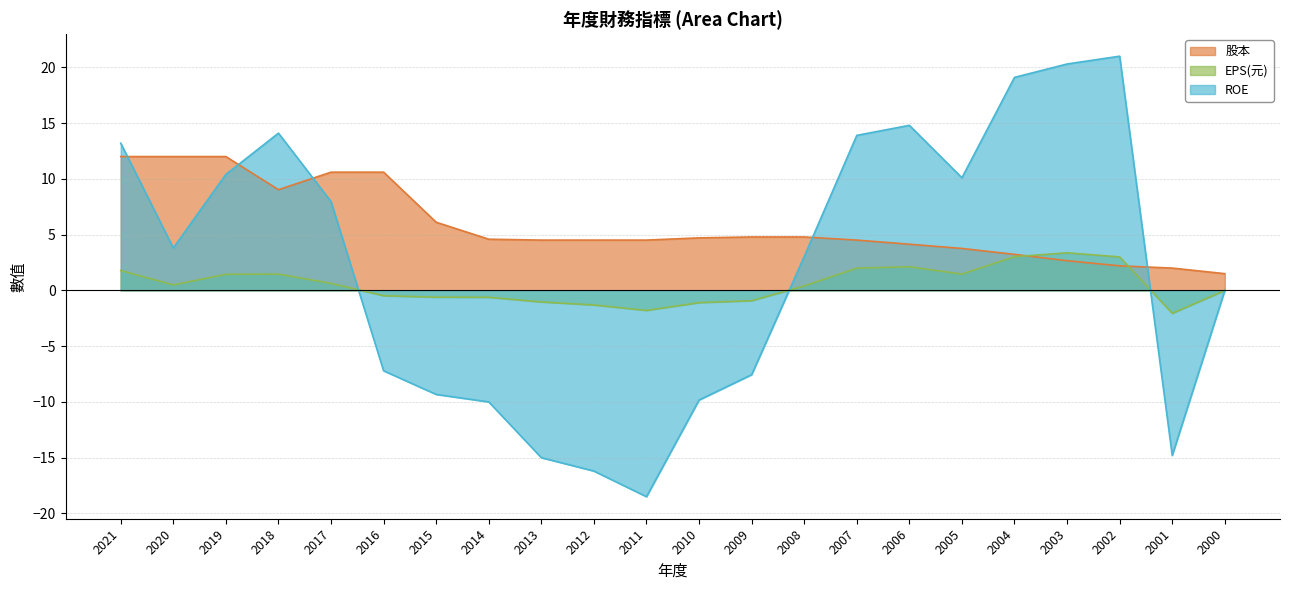

What is the difference between the highest and lowest values at 2010?

14.5